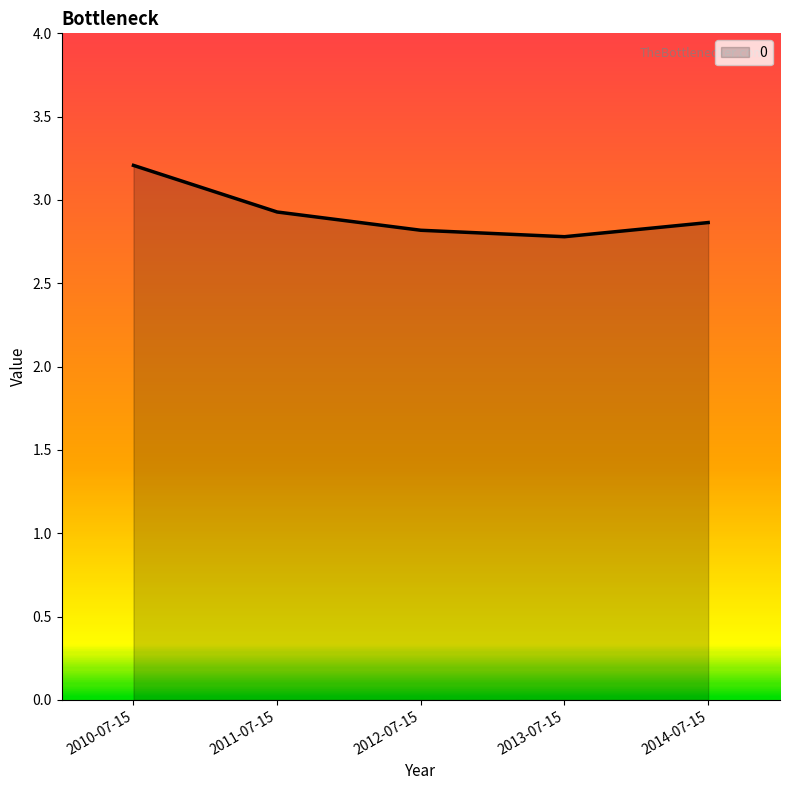

What position from the right is 2014-07-15?

1